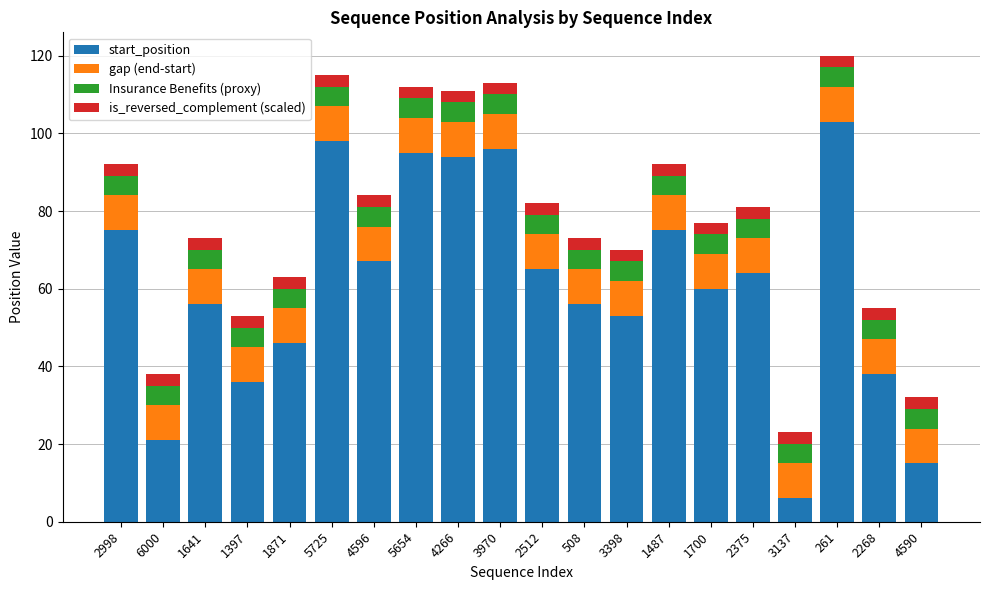

Is it true that start_position equals 60 at 1700?

True